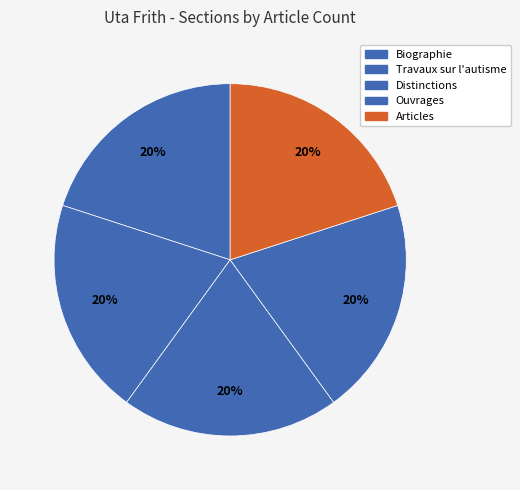

Is there any slice that represents more than half of the pie?

No